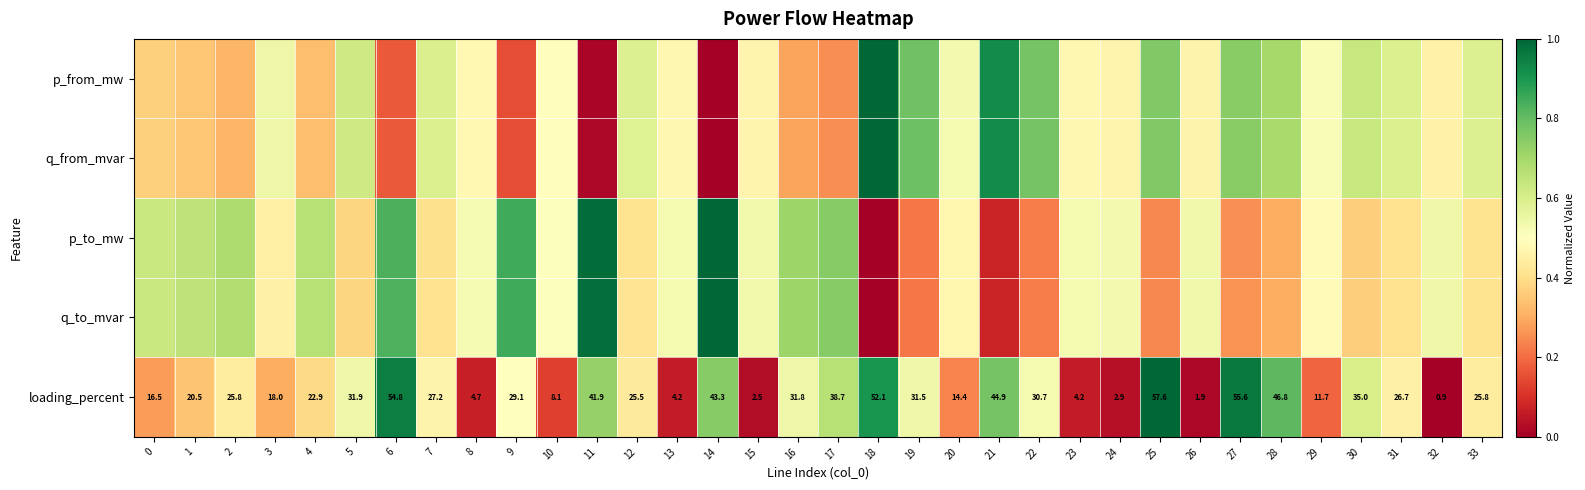

At which category is the sum across all series the highest?

25